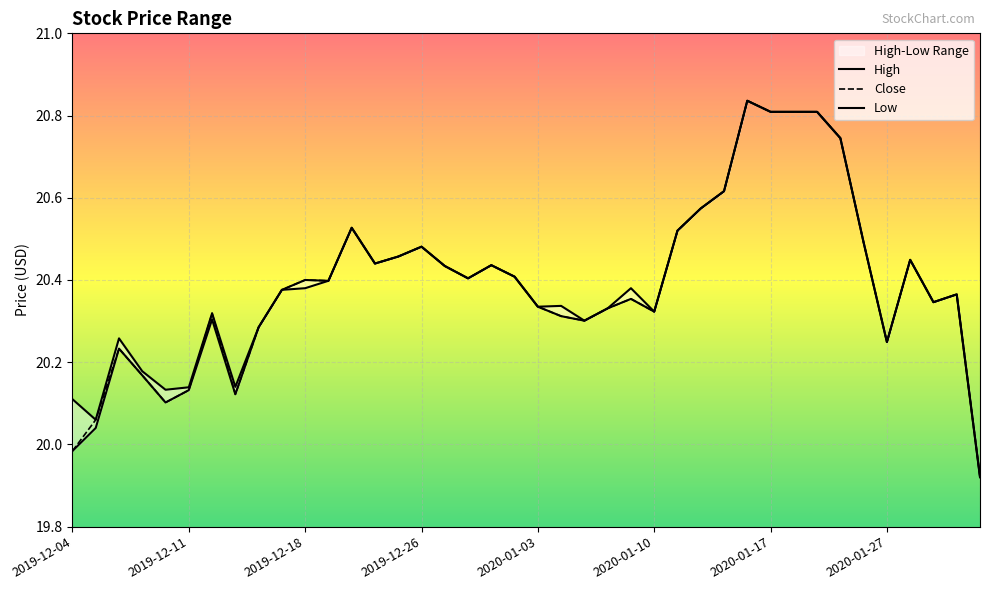

Which series has the widest spread of values?

Low